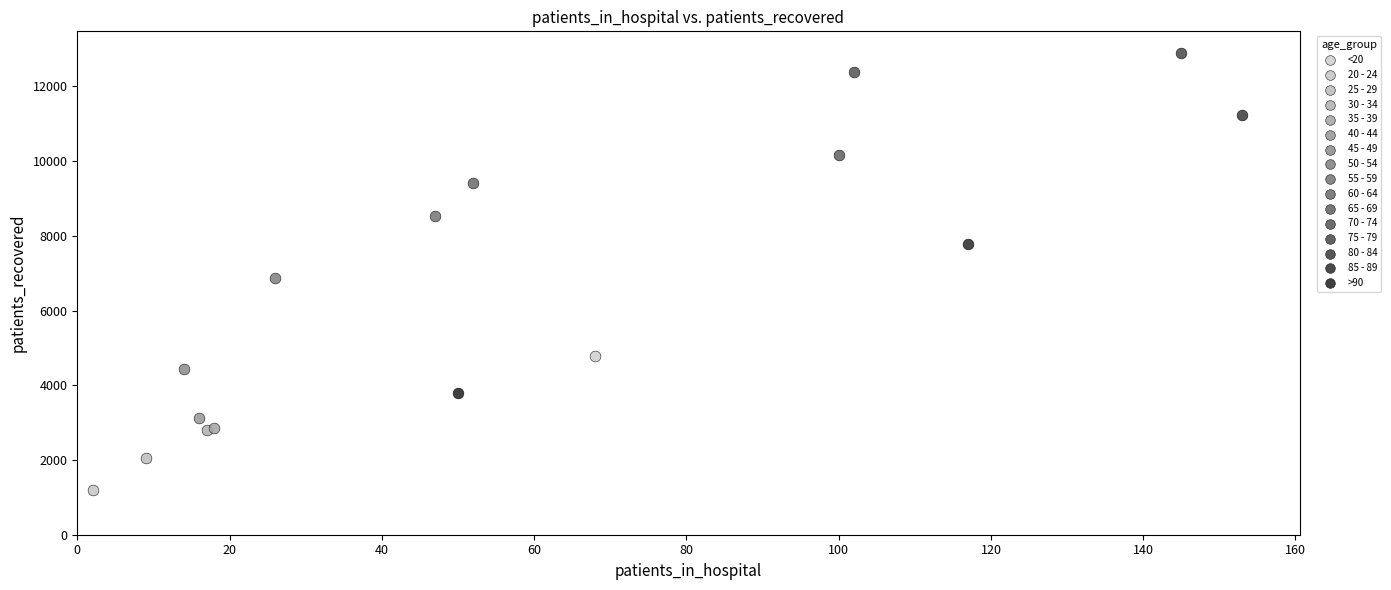

Which series contains the lowest Y value?

20 - 24